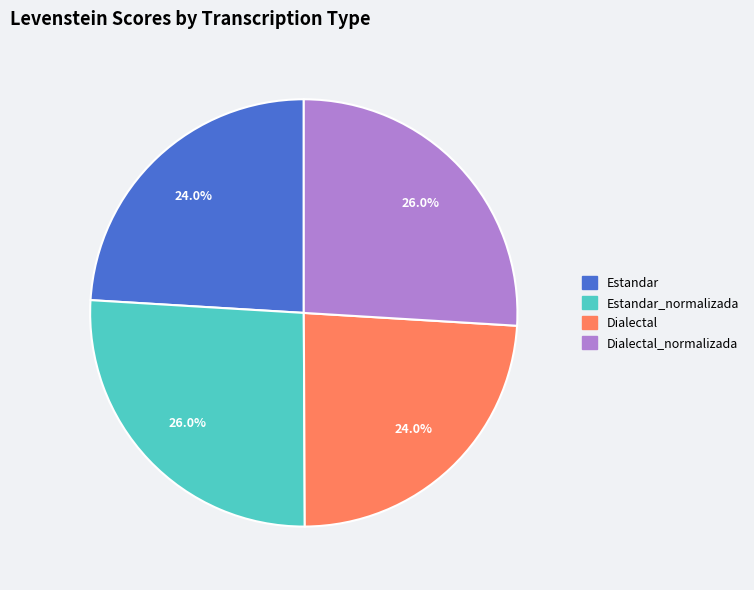

Which has a higher value, Dialectal or Dialectal_normalizada?

Dialectal_normalizada